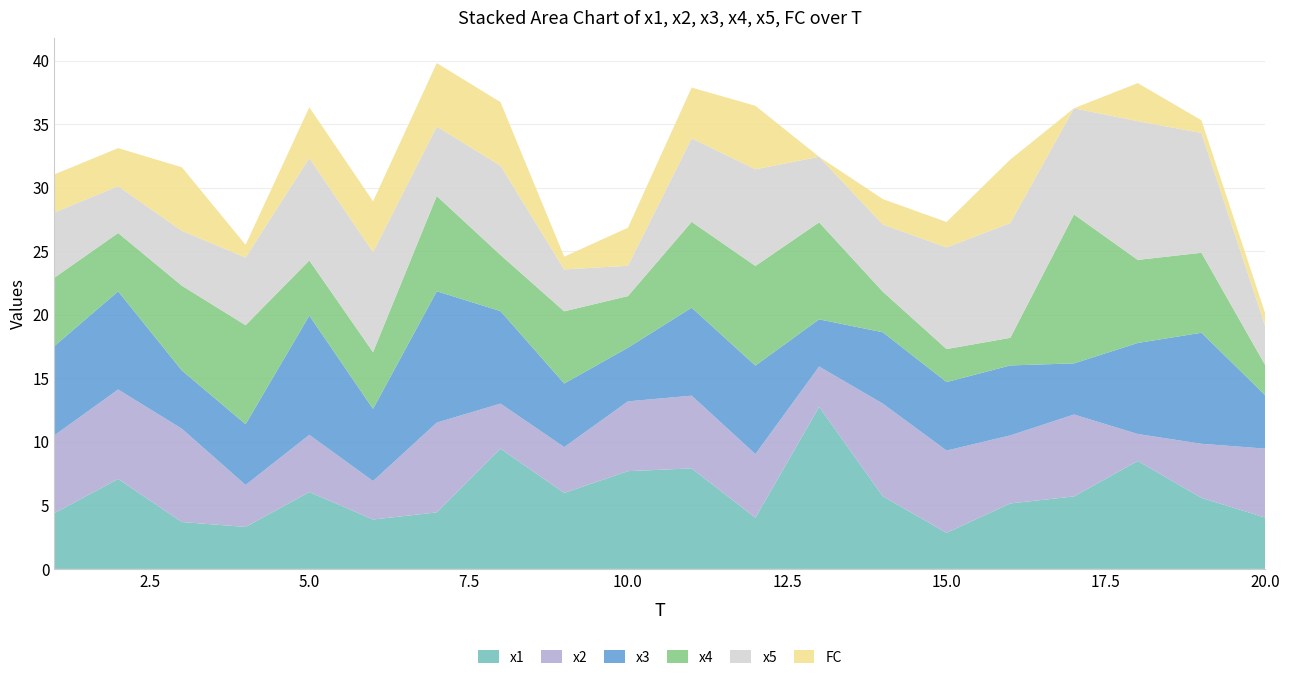

Reading right to left, transcribe all the data shown in this chart.

x1: 20=4.0	19=5.6	18=8.5	17=5.7	16=5.2	15=2.8	14=5.7	13=12.8	12=4.0	11=7.9	10=7.7	9=6.0	8=9.5	7=4.4	6=3.9	5=6.1	4=3.3	3=3.7	2=7.1	1=4.4
x2: 20=5.4	19=4.3	18=2.1	17=6.5	16=5.4	15=6.5	14=7.3	13=3.2	12=5.0	11=5.7	10=5.5	9=3.6	8=3.5	7=7.1	6=3.0	5=4.5	4=3.3	3=7.3	2=7.0	1=6.1
x3: 20=4.2	19=8.7	18=7.2	17=4.0	16=5.5	15=5.4	14=5.6	13=3.7	12=7.0	11=6.9	10=4.2	9=5.0	8=7.3	7=10.3	6=5.7	5=9.4	4=4.8	3=4.6	2=7.7	1=7.0
x4: 20=2.4	19=6.3	18=6.5	17=11.7	16=2.2	15=2.6	14=3.2	13=7.6	12=7.8	11=6.8	10=4.1	9=5.7	8=4.4	7=7.5	6=4.5	5=4.3	4=7.8	3=6.7	2=4.6	1=5.4
x5: 20=3.1	19=9.4	18=10.9	17=8.4	16=9.0	15=8.0	14=5.3	13=5.2	12=7.6	11=6.6	10=2.4	9=3.3	8=7.0	7=5.5	6=7.9	5=8.1	4=5.3	3=4.3	2=3.7	1=5.1
FC: 20=1.0	19=1.0	18=3.0	17=0.0	16=5.0	15=2.0	14=2.0	13=0.0	12=5.0	11=4.0	10=3.0	9=1.0	8=5.0	7=5.0	6=4.0	5=4.0	4=1.0	3=5.0	2=3.0	1=3.0